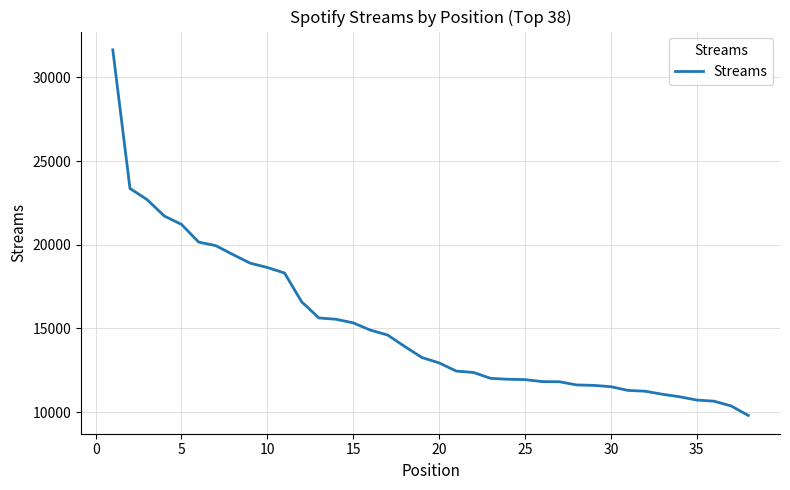

What is the smallest value displayed?

9802